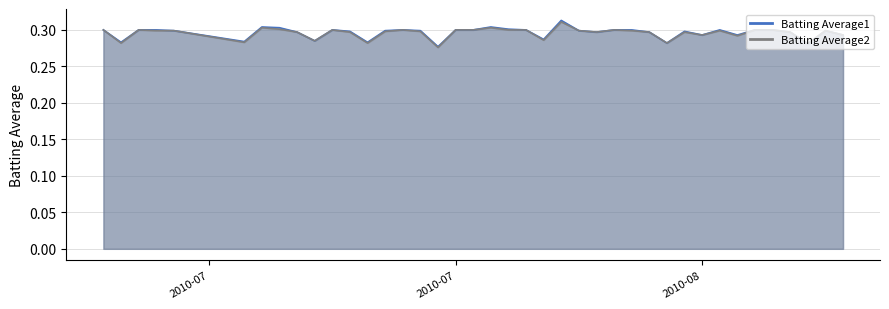

What is the average value of the Batting Average1 series?

0.3